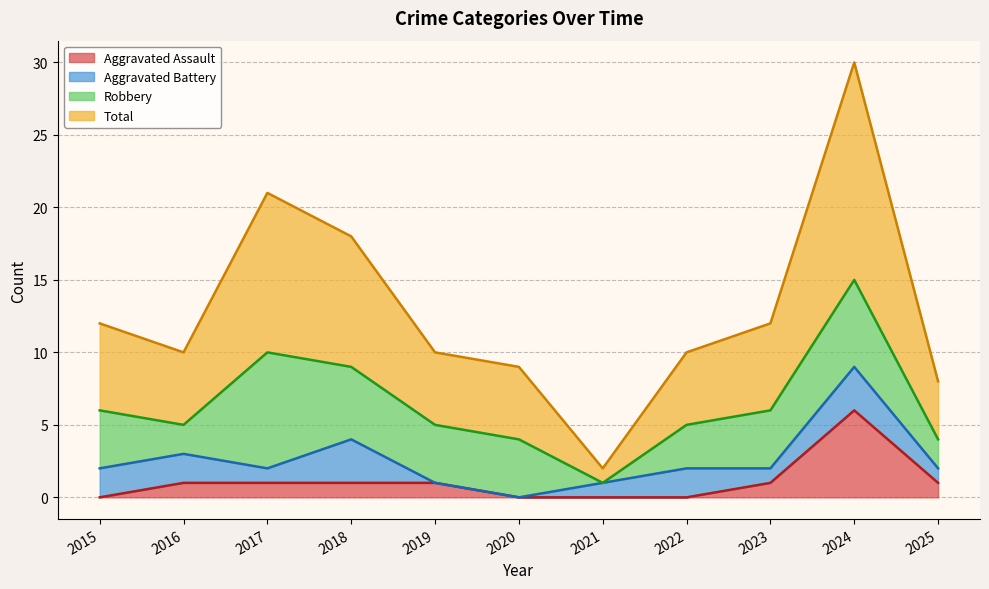

The Aggravated Assault series shows 3 at 2020. True or false?

False